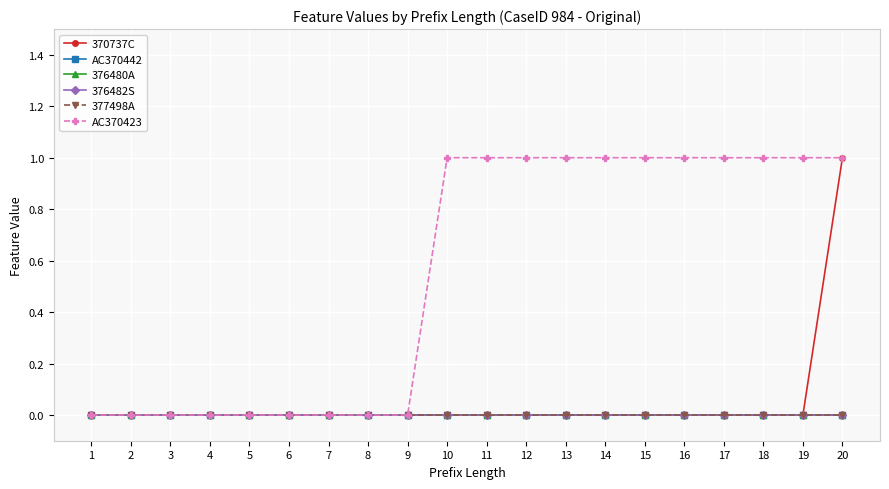

The value of 370737C at 19 is 1. True or false?

False